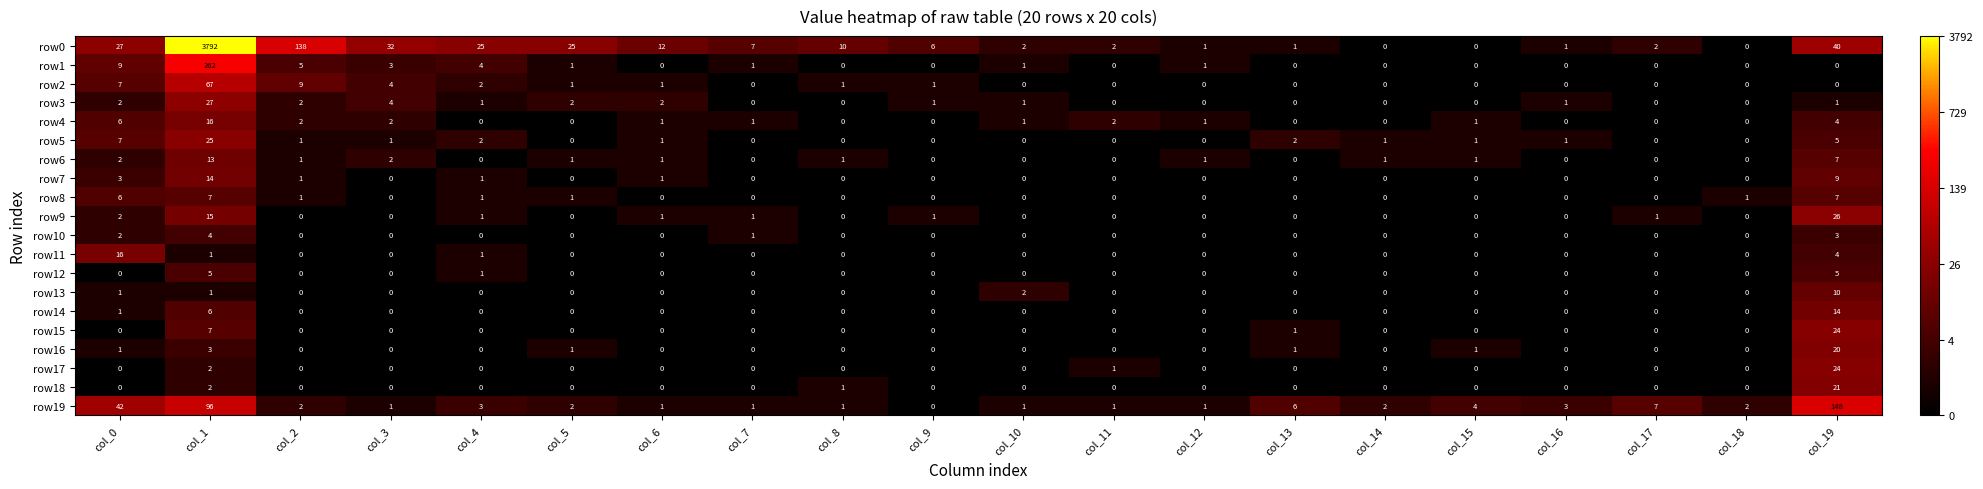

What is the difference between the maximum and minimum values in the row9 series?

26